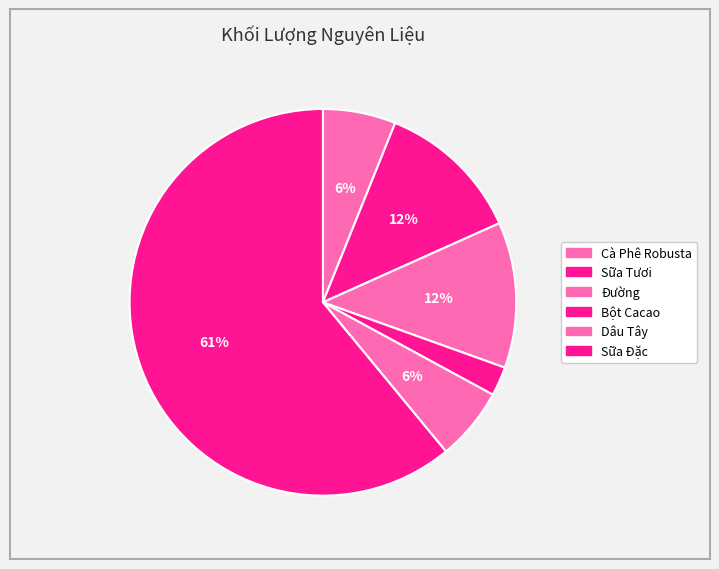

To the nearest percent, what is the average slice percentage?

17%